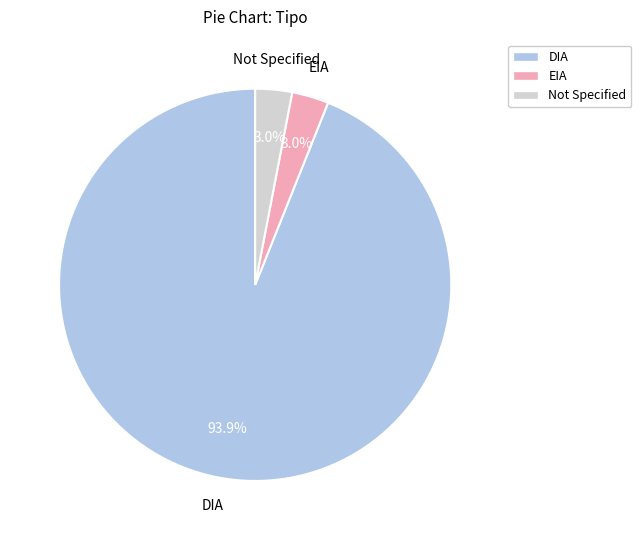

Between Not Specified and DIA, which is larger?

DIA